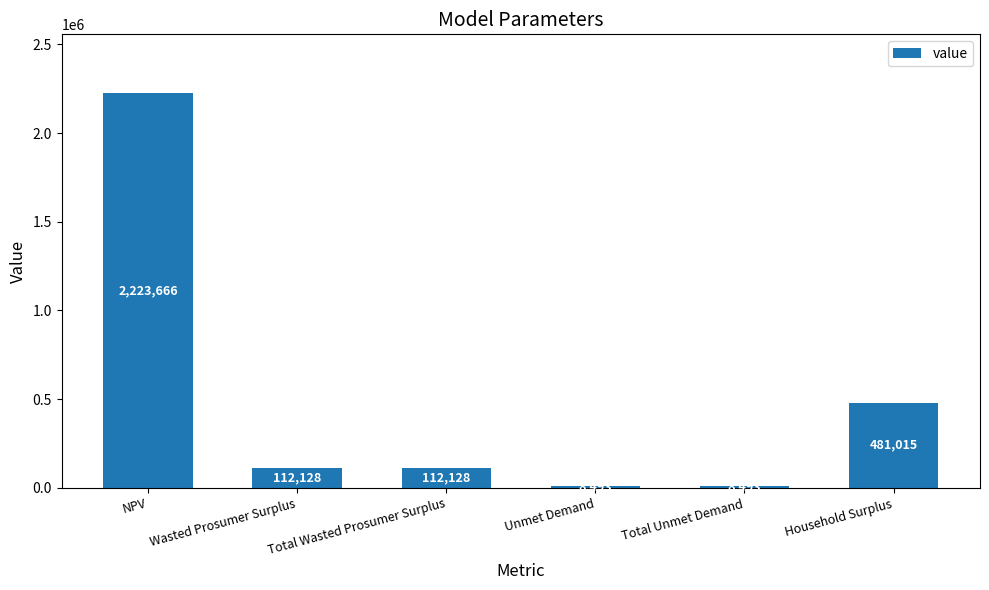

Are the bars grouped side by side (vs. stacked)?

No